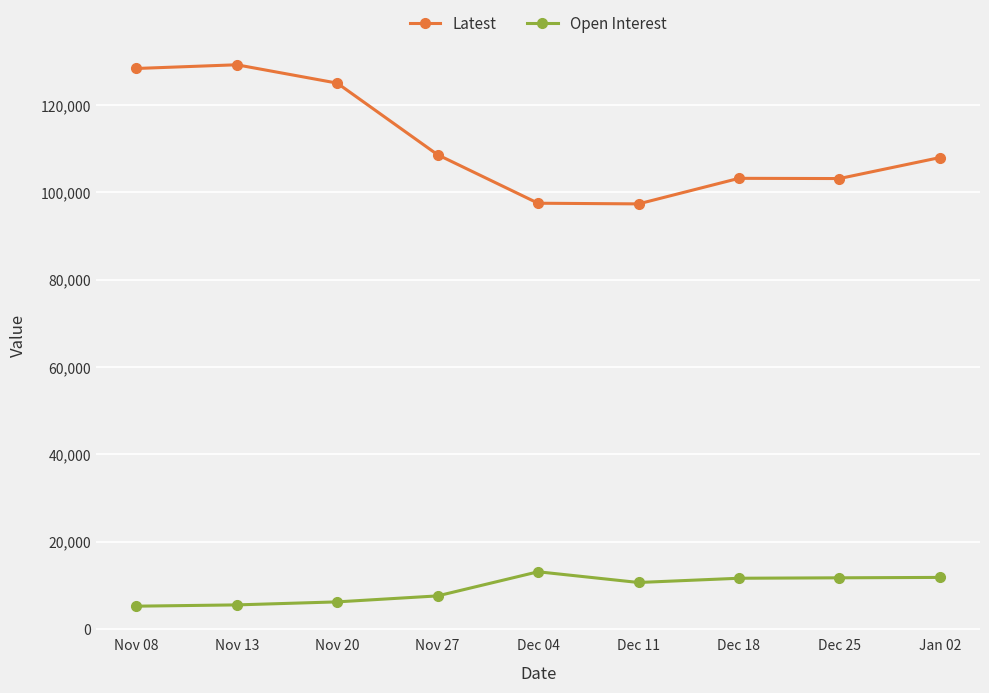

What is the difference between the highest and lowest values at Dec 04?

84379